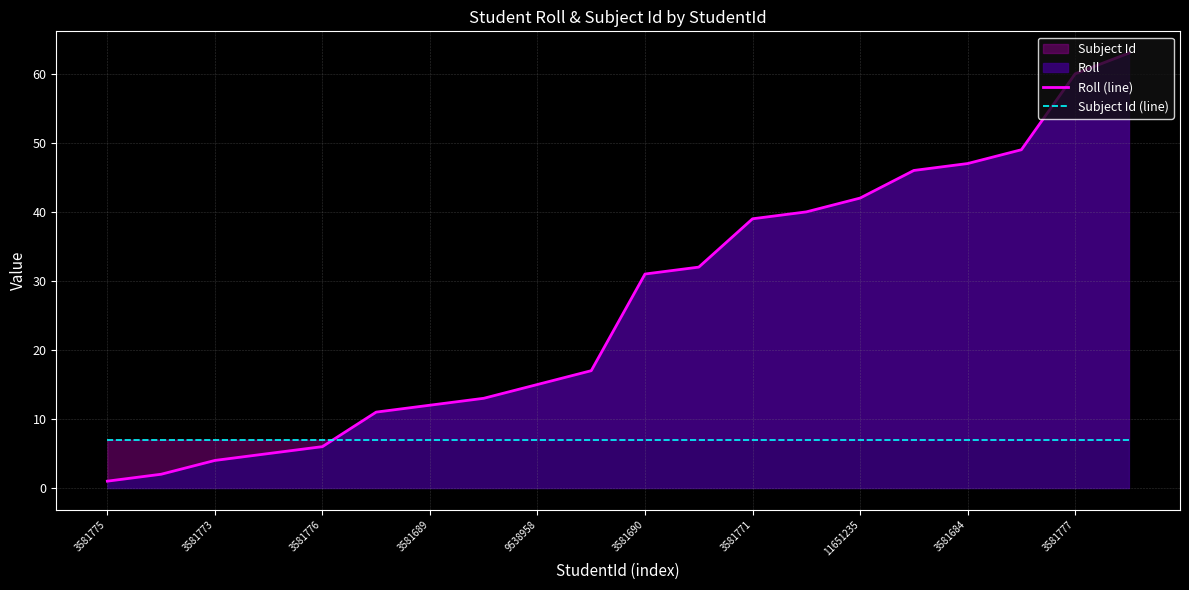

Which series has the largest total across all categories?

Roll (line)